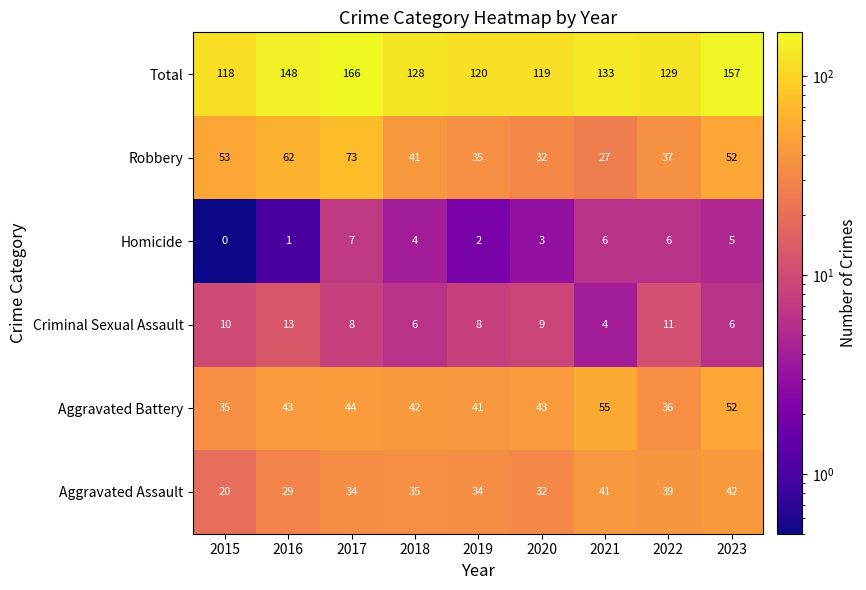

How many distinct data groups are displayed?

6